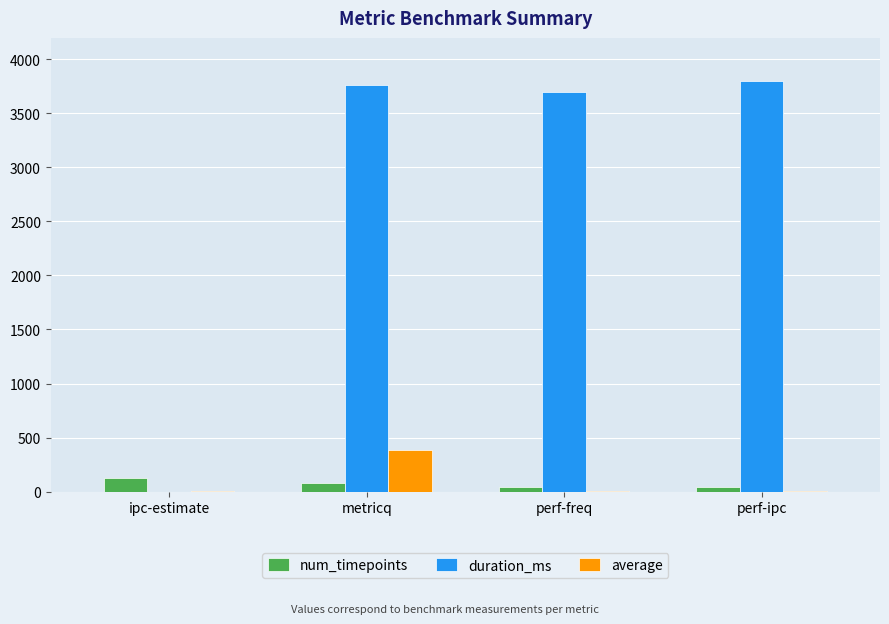

The value of duration_ms at metricq is 3766.0. True or false?

True